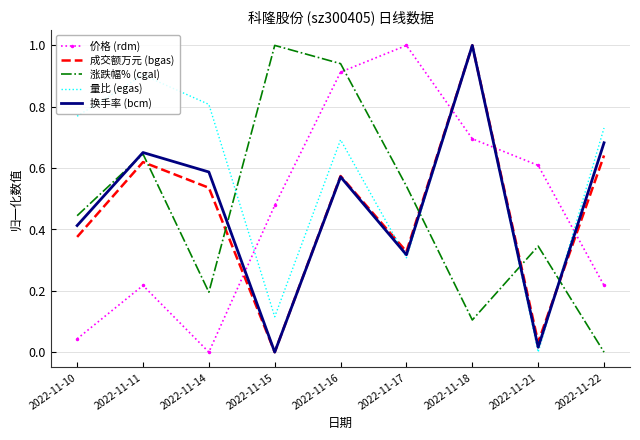

At which label does 涨跌幅% (cgal) reach its minimum?

2022-11-22